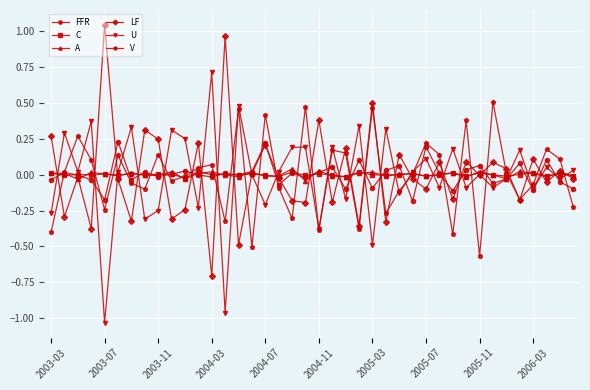

True or false: C has more than 0 interior local peaks.

True